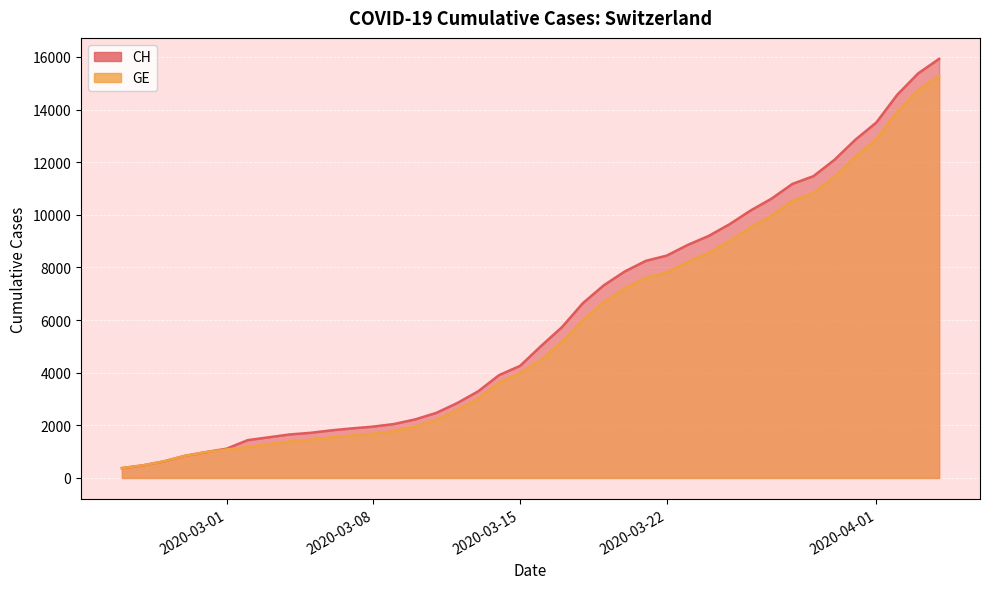

True or false: GE and CH cross at least once.

False